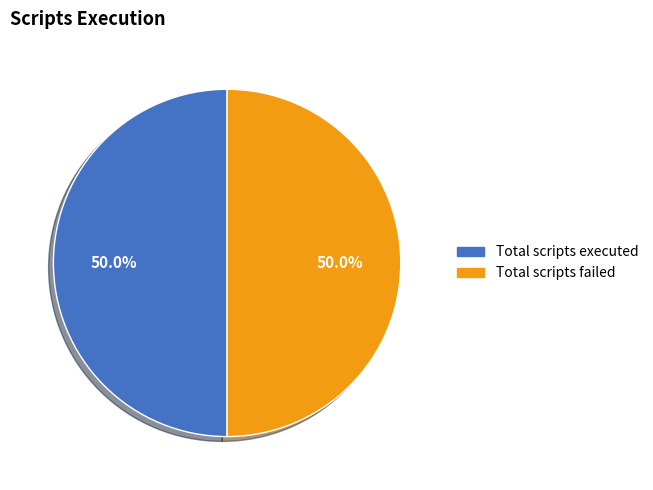

What percentage is the Total scripts executed slice, to the nearest percent?

50%